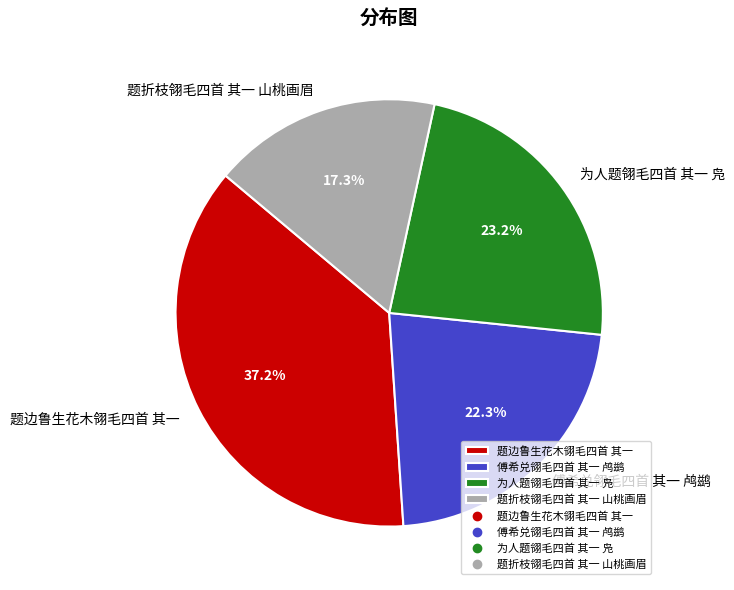

Does 题边鲁生花木翎毛四首 其一 represent more than half of the total?

No